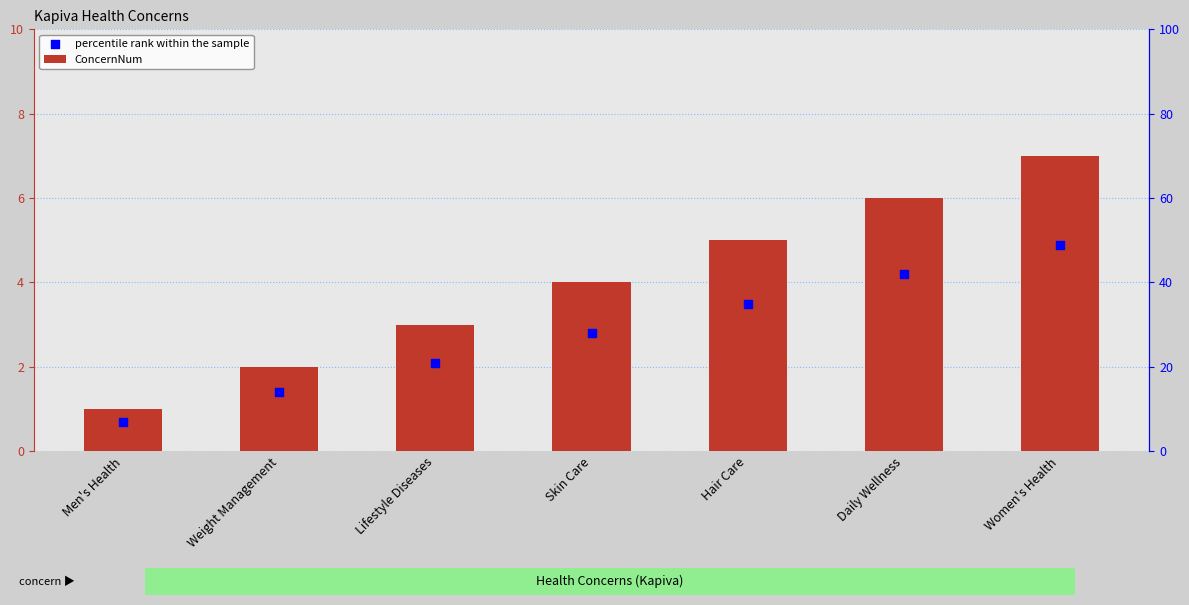

At how many categories does at least one series exceed 5?

2